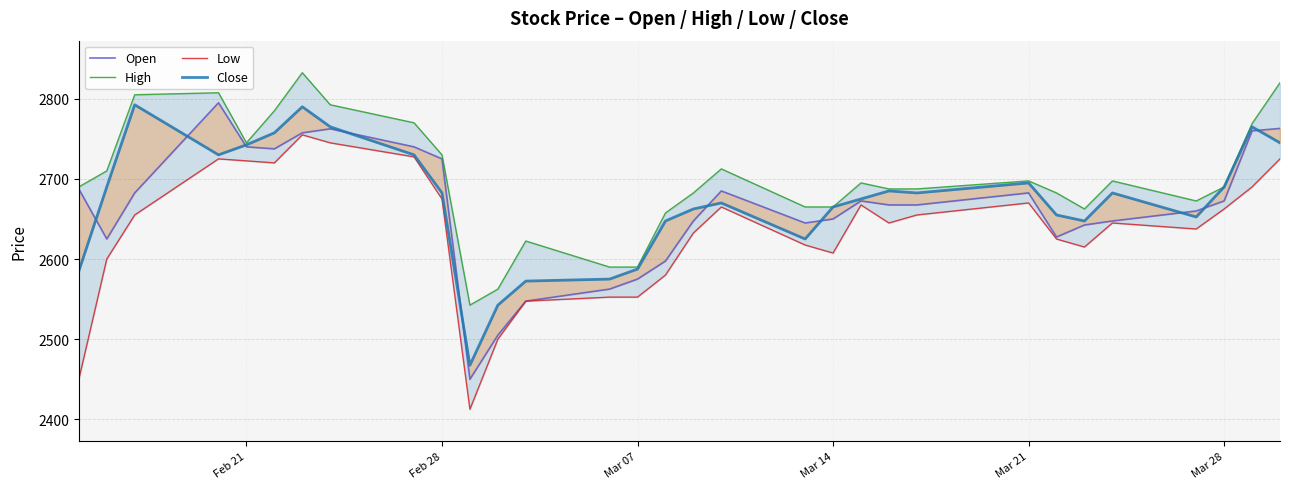

Is the value of Close at 30 greater than the value of Low at 7?

No